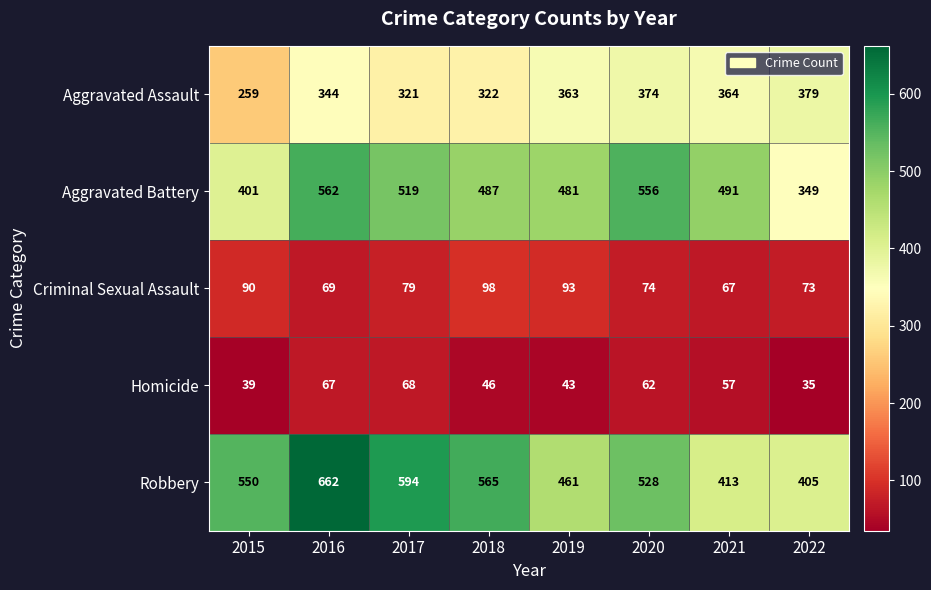

What is the sum of all Robbery values?

4178